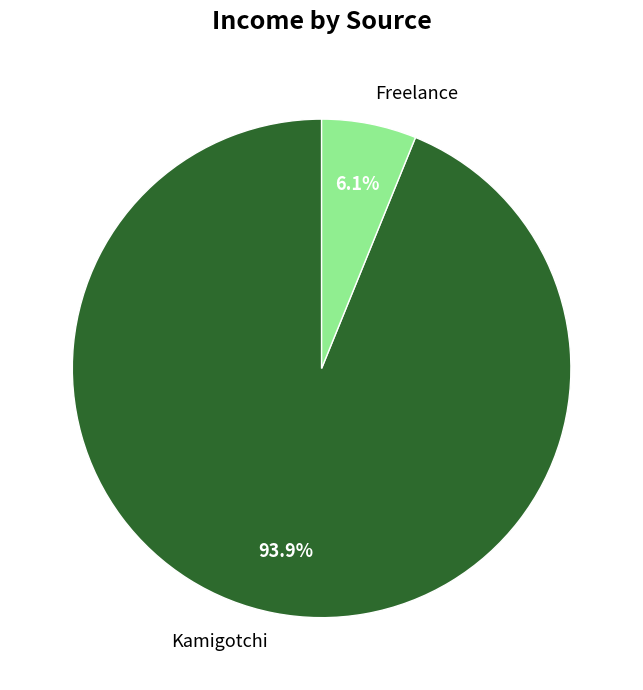

What is the smallest slice in the pie chart?

Freelance